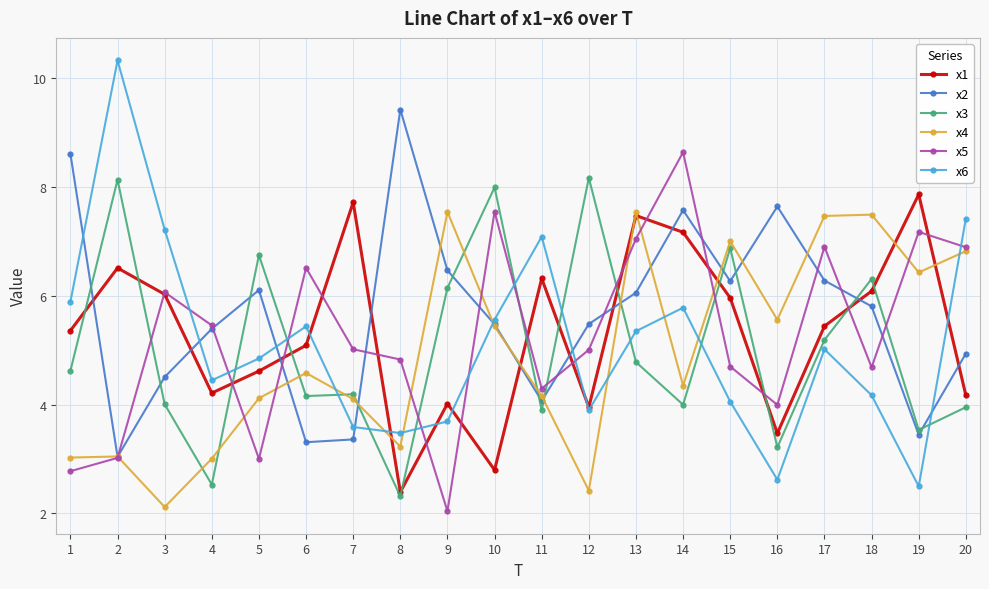

The x1 series shows 2.1 at 6. True or false?

False